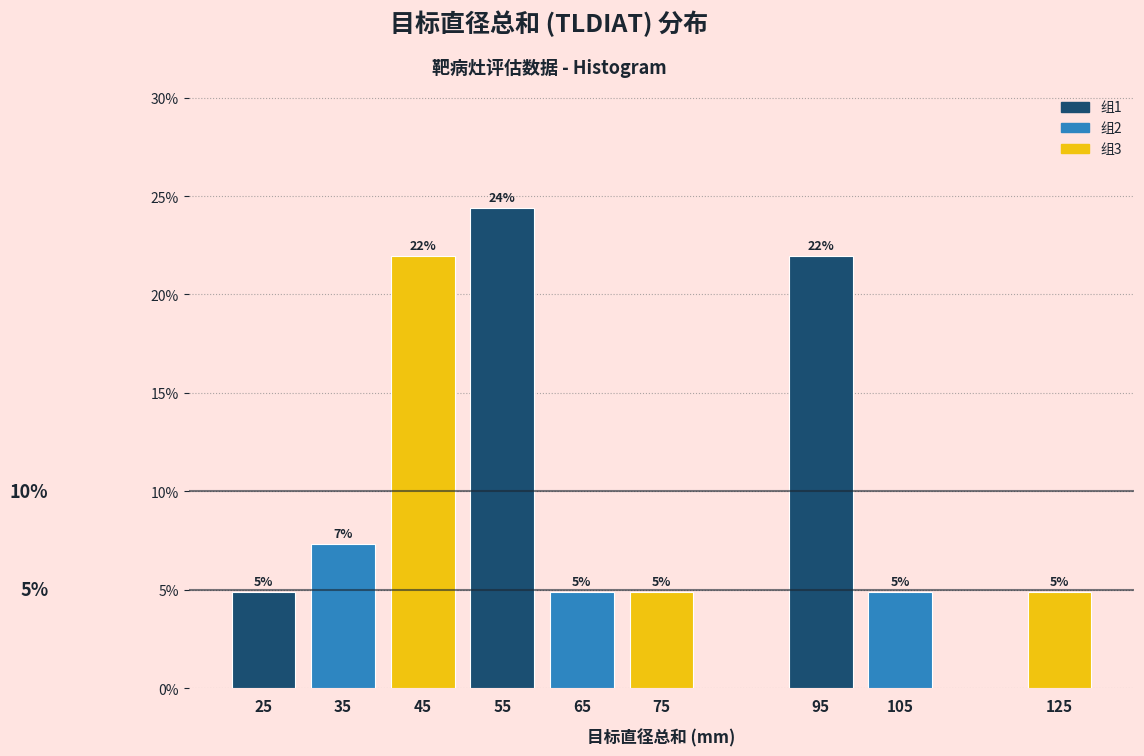

Are the bars horizontal?

No